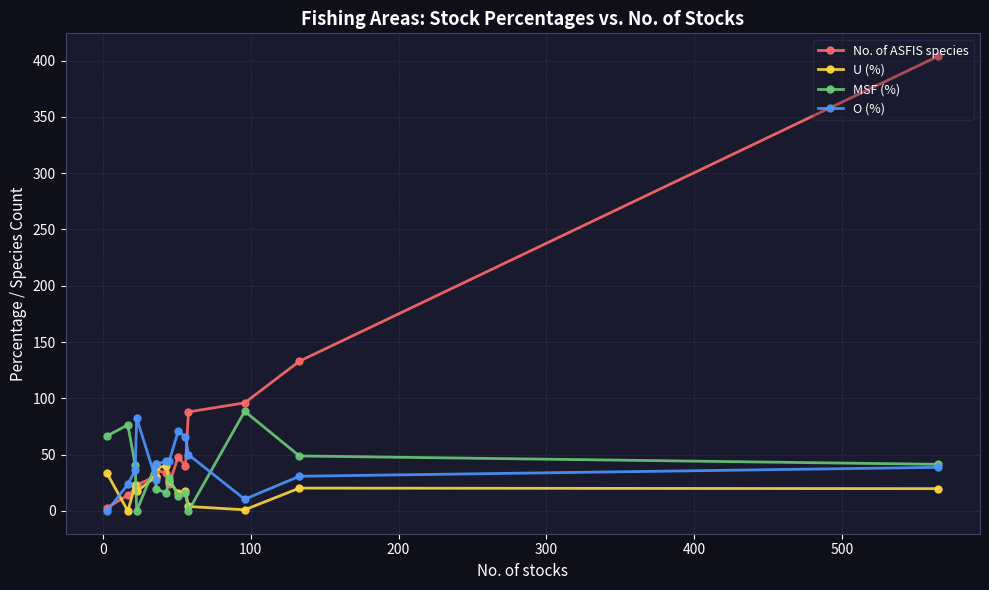

What is the maximum value for U (%)?

39.5